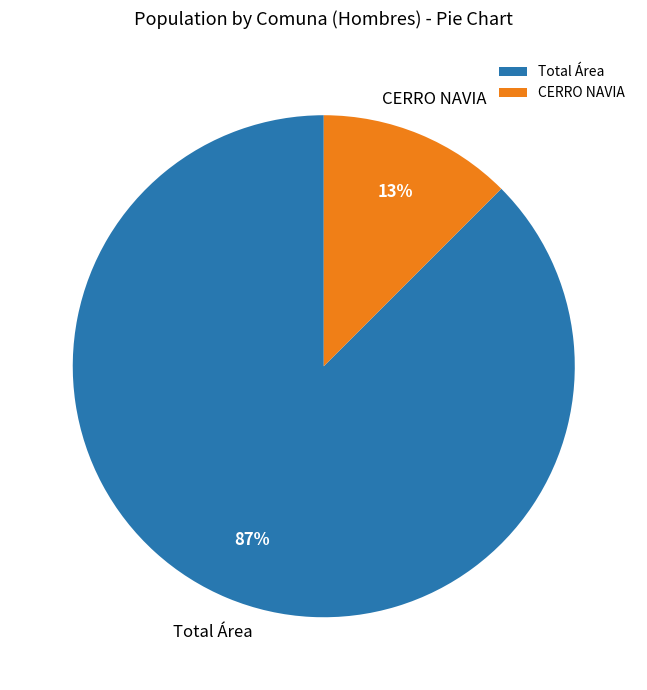

How many slices are in this pie chart?

2